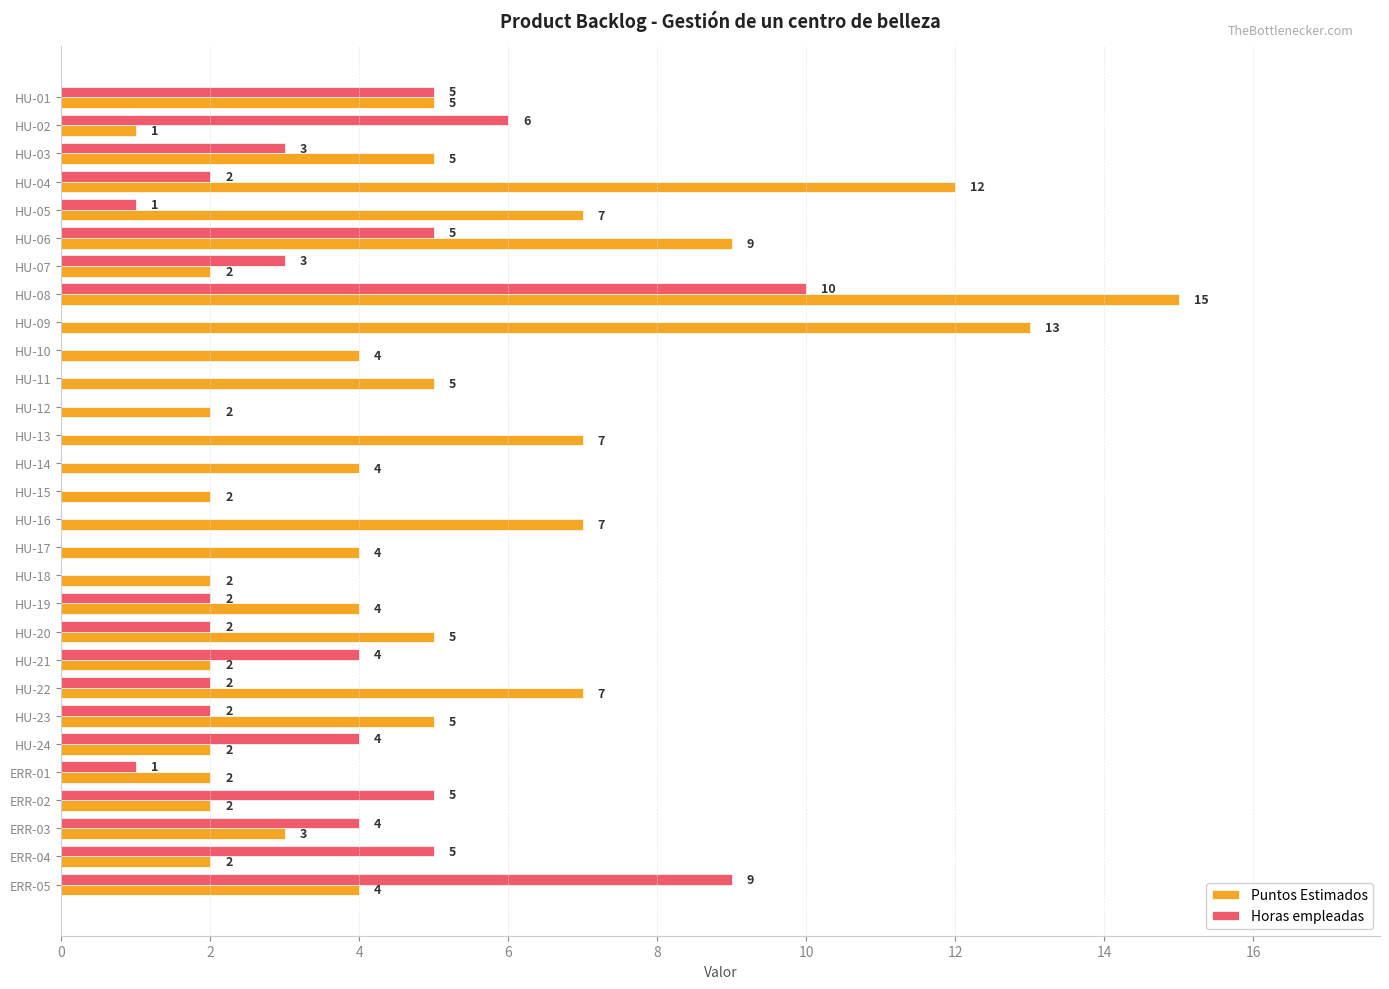

What is the sum of all Horas empleadas values?

75